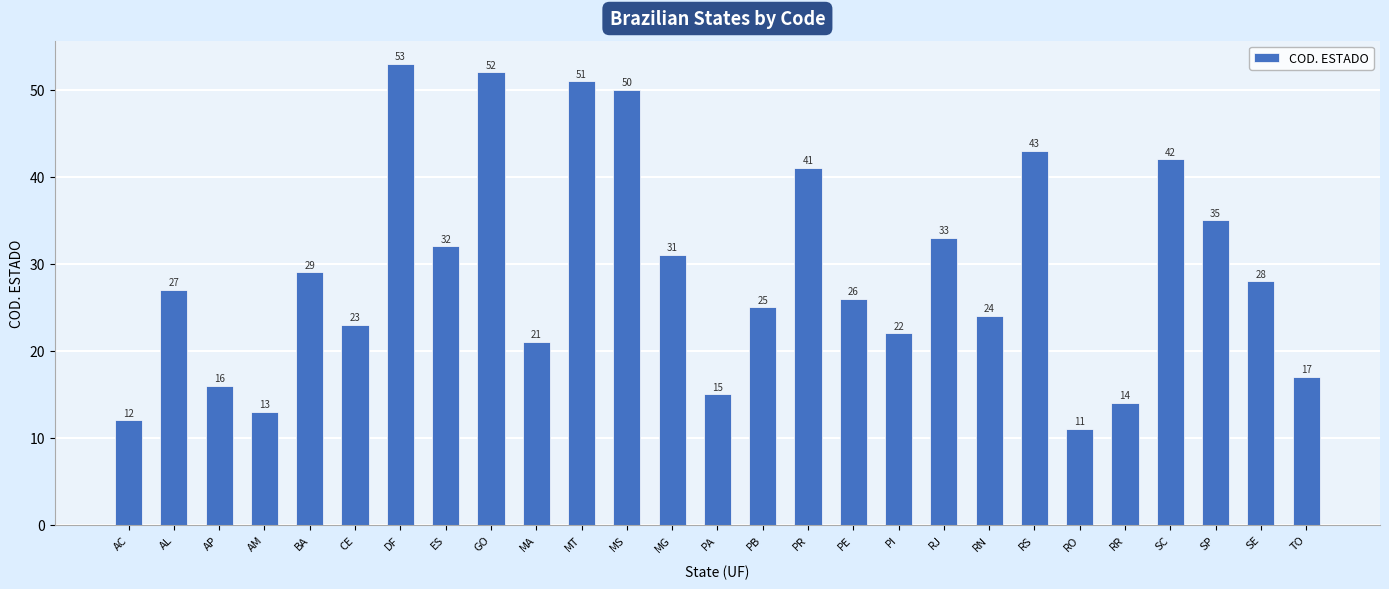

True or false: the data shows 5 at AC.

False